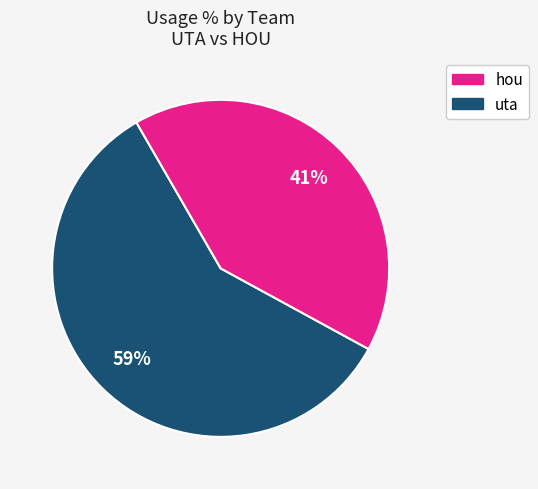

Rank the categories by value from highest to lowest.

hou, uta